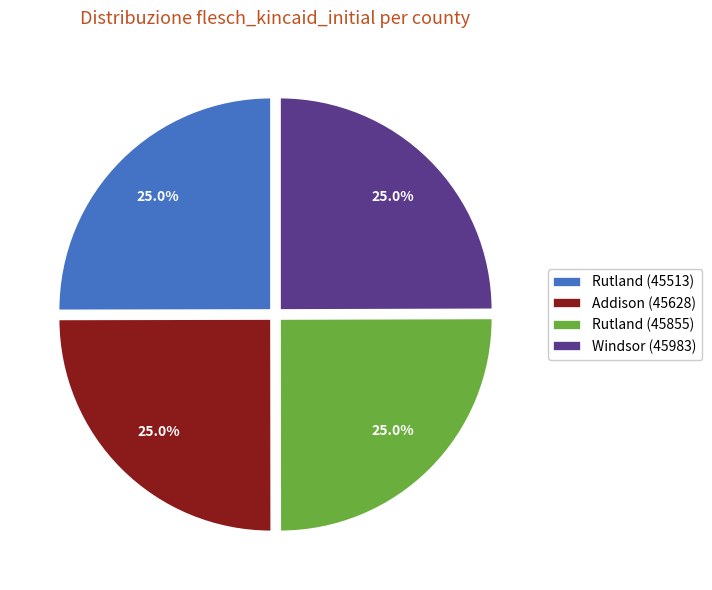

What percentage is the Rutland (45855) slice, to the nearest percent?

25%